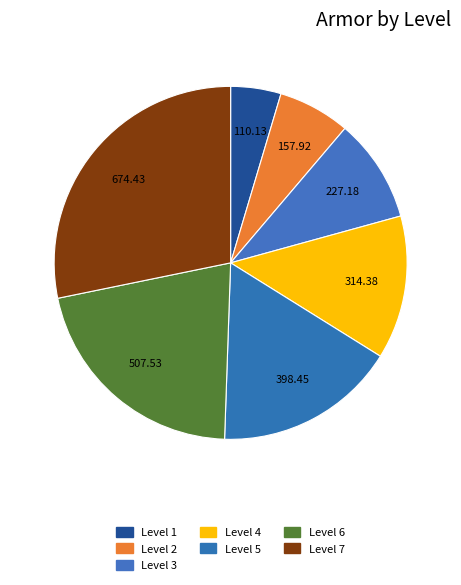

Is Level 6 the majority of the pie?

No